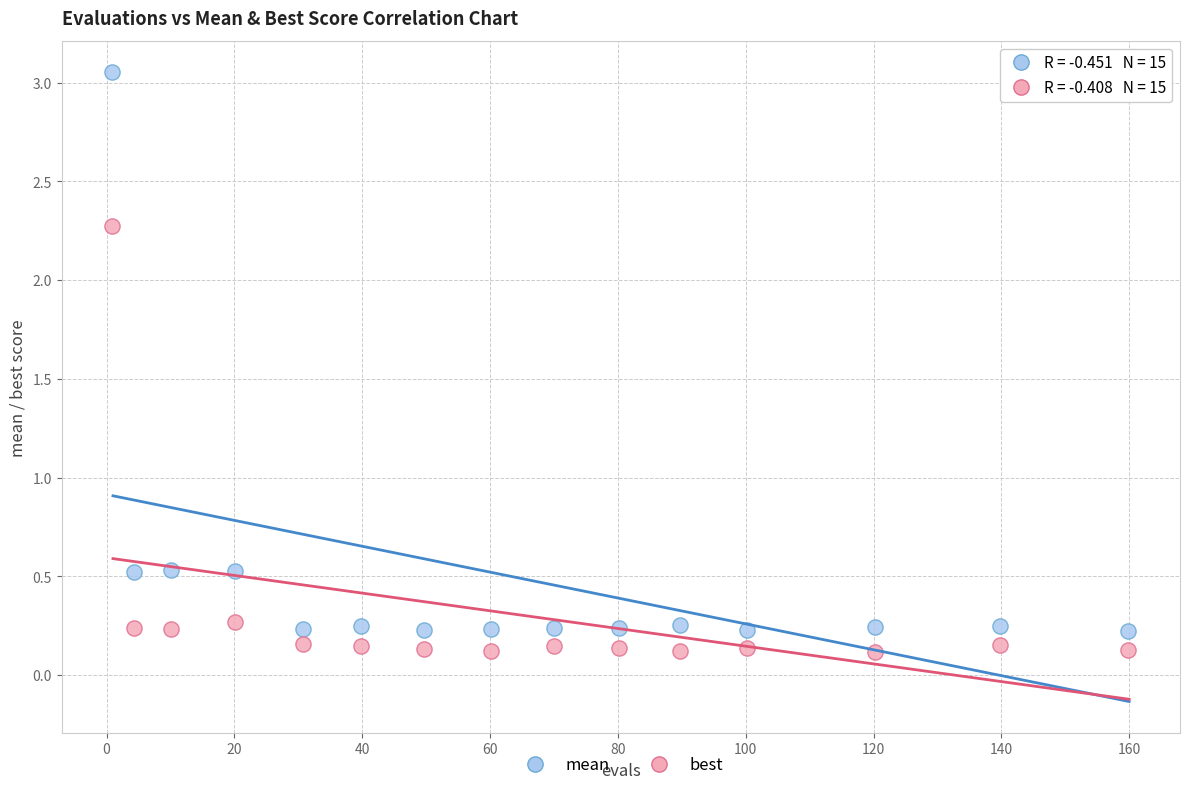

What are all the series names shown in the legend?

mean, best